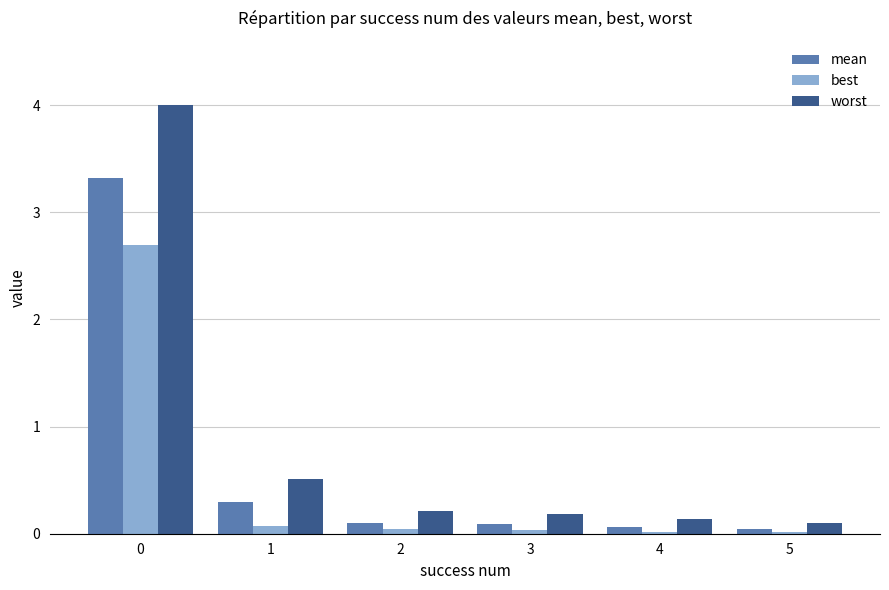

What is the maximum value shown in the chart?

4.0